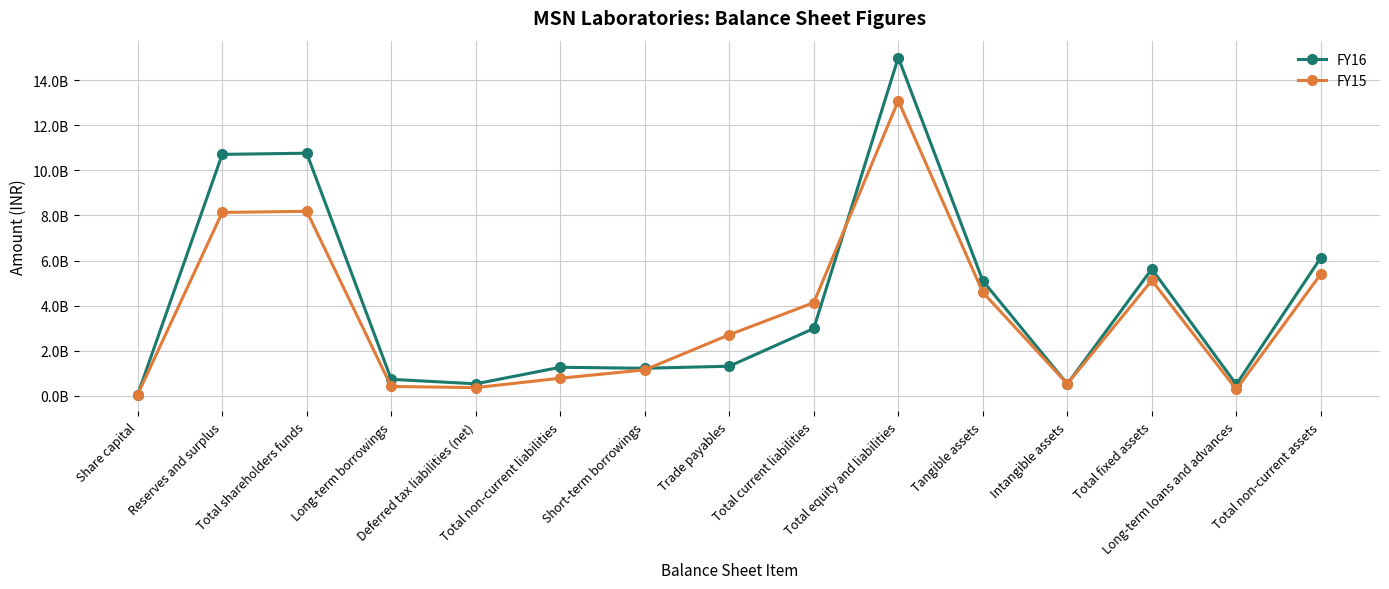

Is this an area chart (filled region under the line)?

No